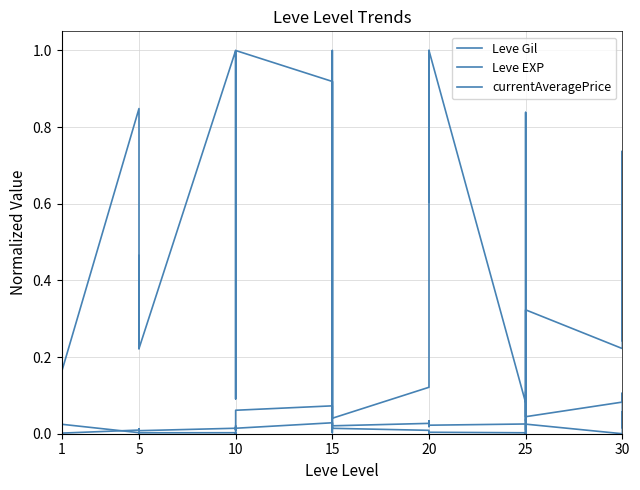

Reading left to right, list all the values displayed in this chart.

Leve Gil: 0.1	0.2	0.2	0.1	0.7	0.2	0.8	0.2	0.2	0.2	0.5	0.2	1.0	0.9	0.1	0.9	1.0	1.0	0.9	0.9	0.0	0.9	0.9	0.0	0.1	1.0	1.0	0.6	1.0	1.0	0.1	0.2	0.8	0.4	0.0	0.3	0.2	0.7	0.5	0.2
Leve EXP: 1.0	0.0	0.0	1.0	0.0	0.0	0.0	0.0	0.0	0.0	0.0	0.0	0.0	0.0	0.0	0.0	0.0	0.0	0.0	0.0	0.0	0.0	0.0	0.0	0.0	0.0	0.0	0.0	0.0	0.0	0.0	0.1	0.0	0.1	0.1	0.0	0.1	0.1	0.0	0.1
currentAveragePrice: 0.0	0.0	0.0	0.0	0.0	0.0	0.0	0.0	0.0	0.0	0.0	0.0	0.0	0.0	0.0	0.0	0.0	0.1	0.1	0.0	0.0	1.0	0.0	0.0	0.0	0.0	0.0	0.0	0.0	0.0	0.0	0.0	0.0	0.0	0.0	0.0	0.0	0.0	0.0	0.0